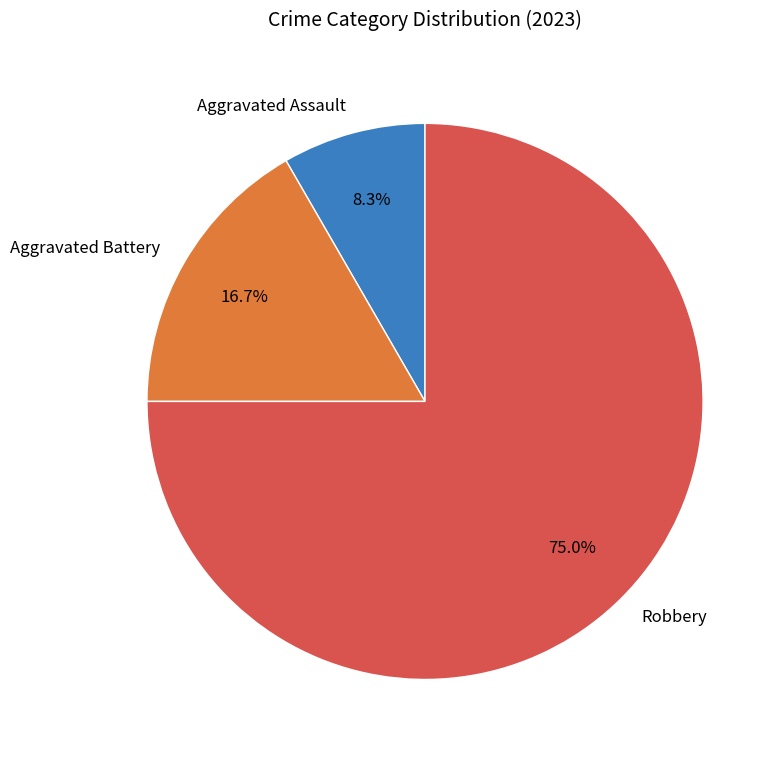

Do Aggravated Battery and Robbery together represent more than half of the pie?

Yes